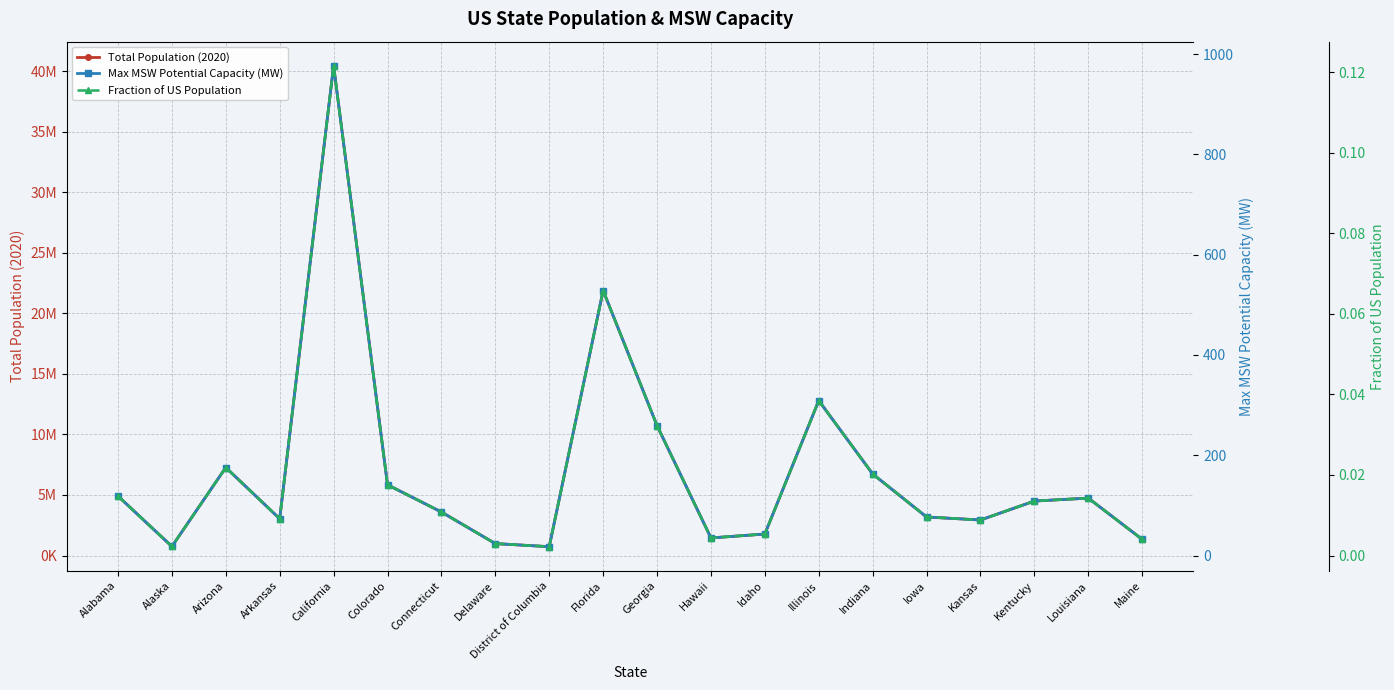

True or false: Max MSW Potential Capacity (MW) and Fraction of US Population intersect in this chart.

False